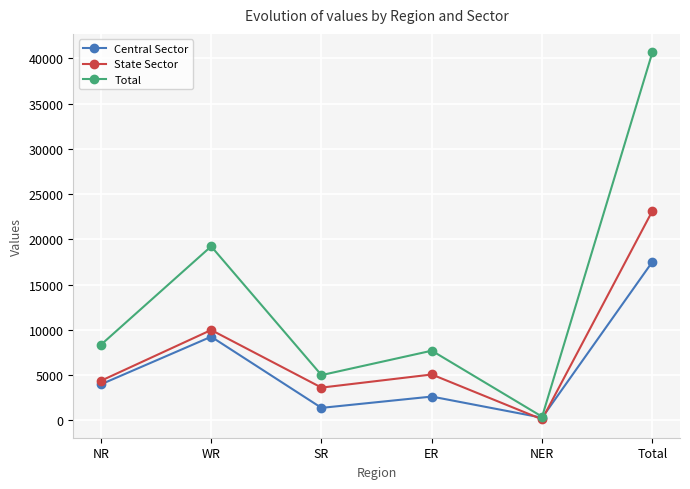

Rank the series at Total from lowest to highest value.

Central Sector, State Sector, Total